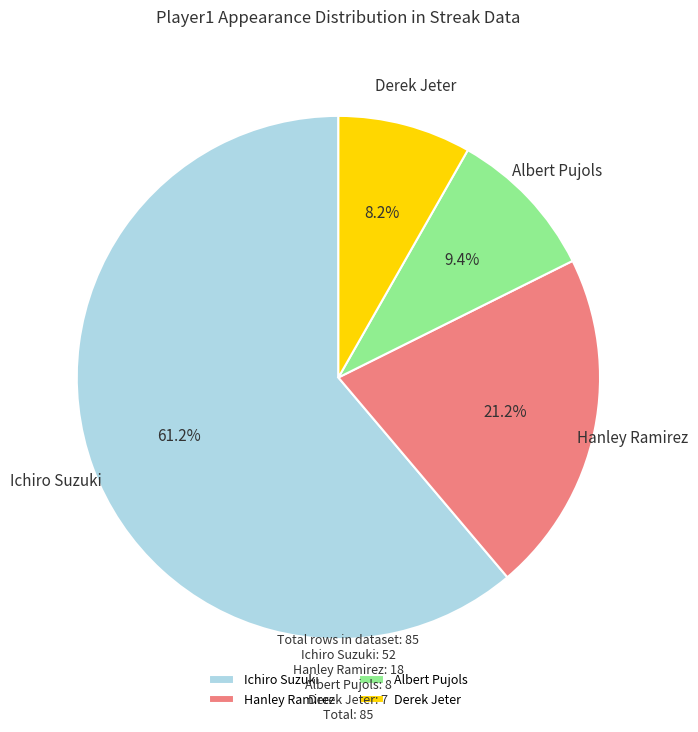

What is the total percentage of Derek Jeter and Ichiro Suzuki?

69.4%